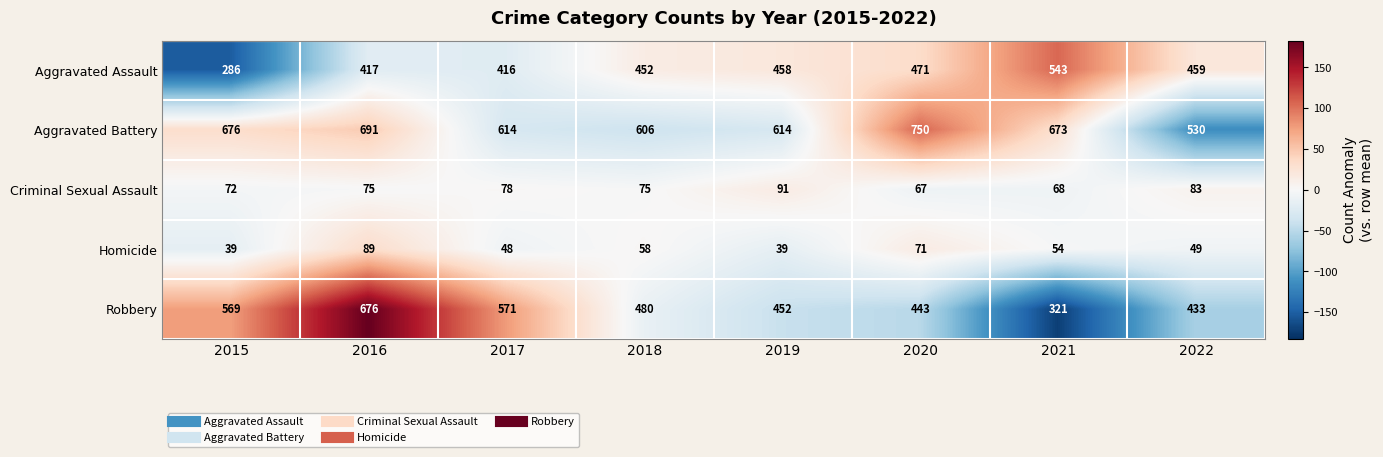

What is the highest value of the Robbery series?

676